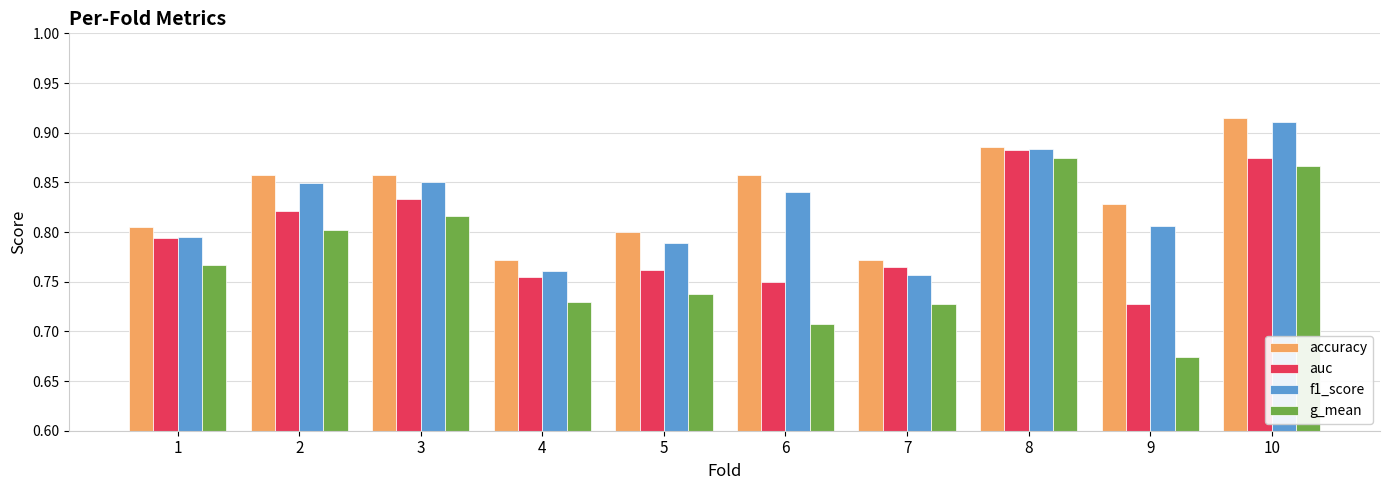

Between 6 and 8, which series saw the biggest shift?

g_mean